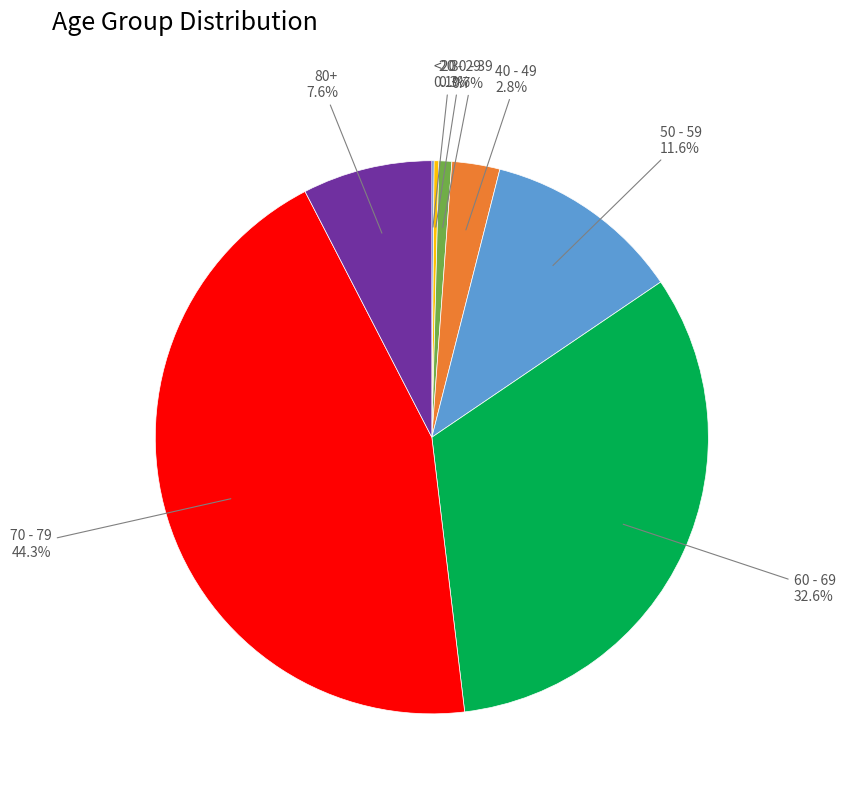

Which category has the biggest portion of the pie?

70 - 79